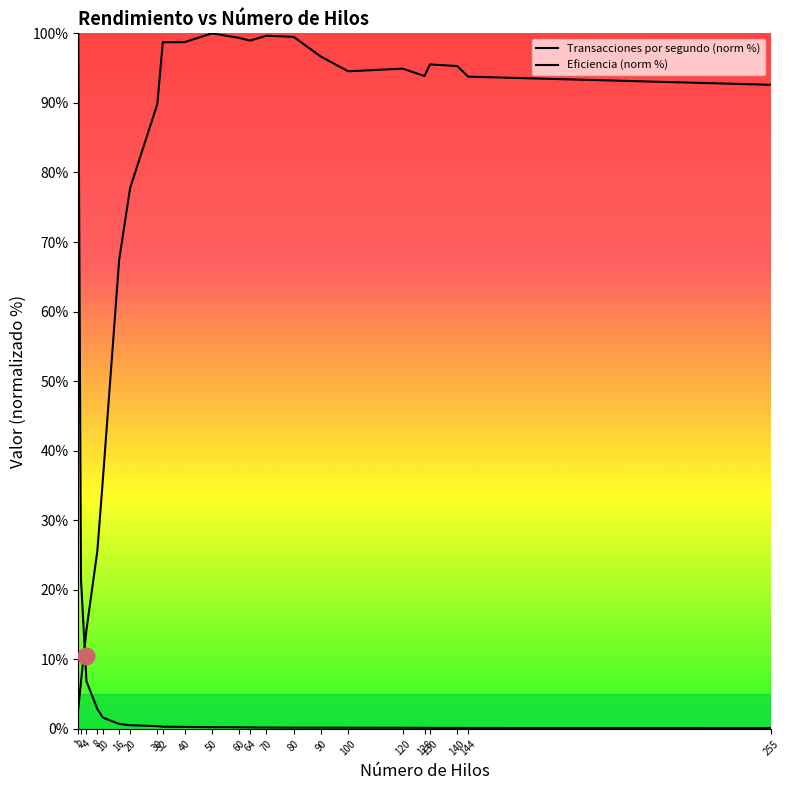

How many lines are shown in the chart?

2